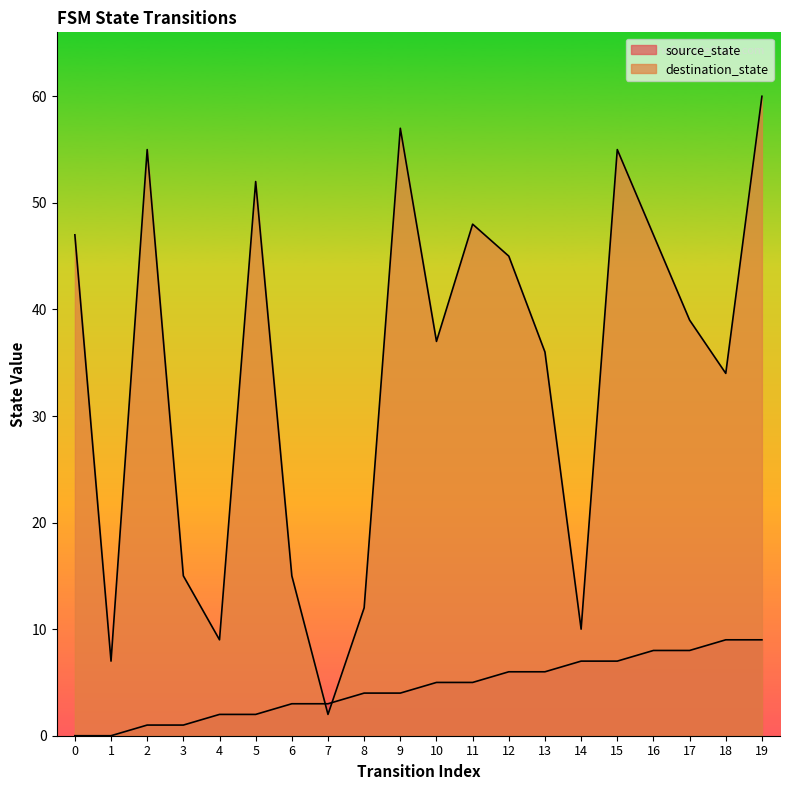

What is the value of the destination_state point at the 14th from the left?

36